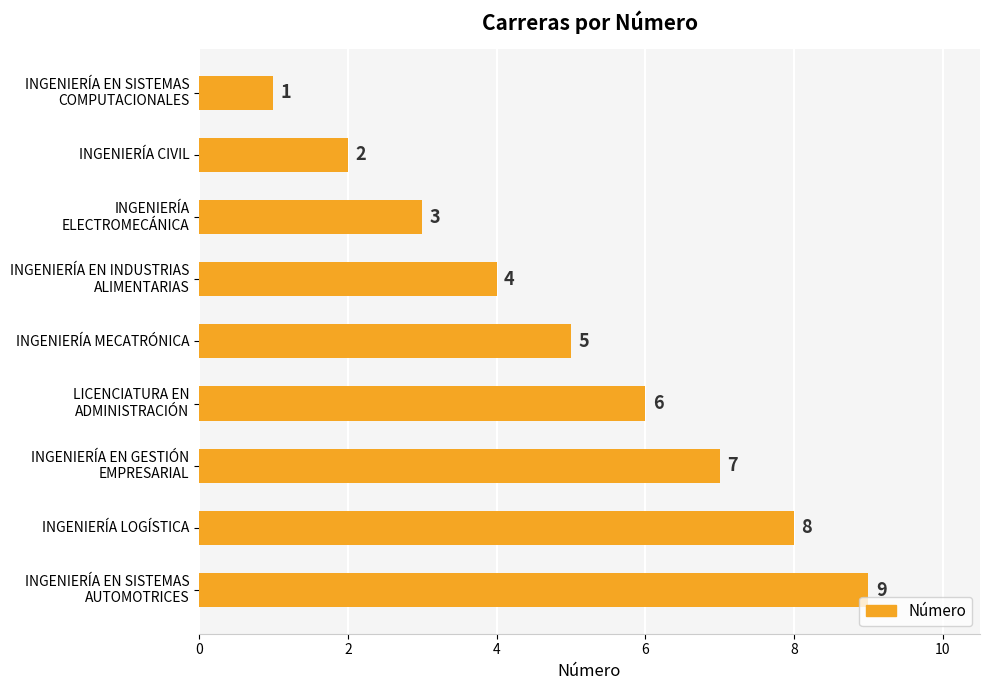

What is the difference between the maximum and minimum values?

8